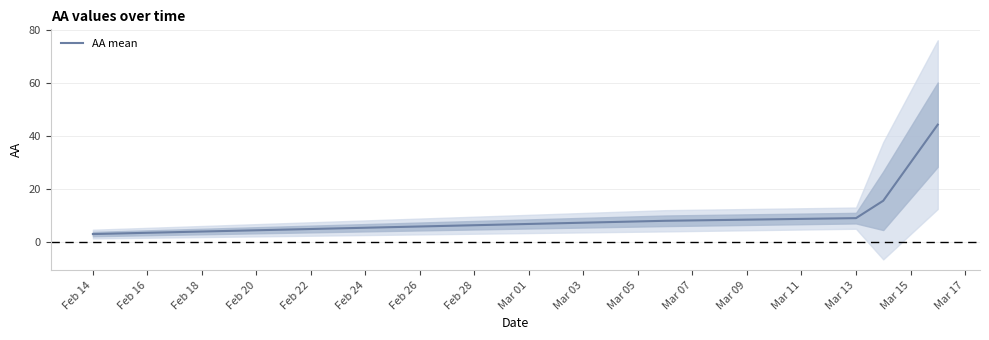

Is it true that AA mean equals 2.6 at Mar 13?

False